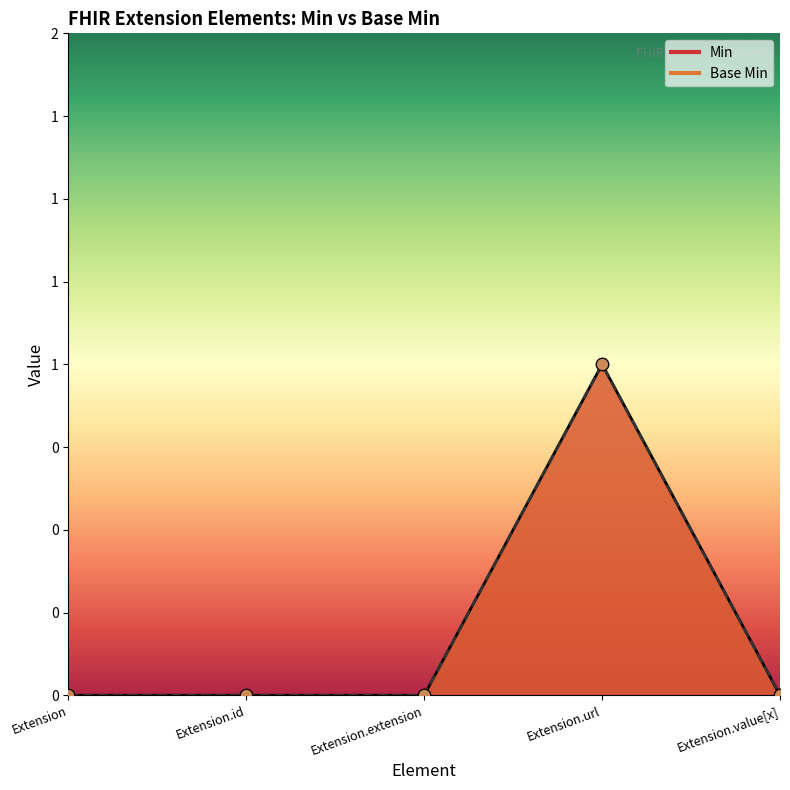

At how many categories does at least one series exceed 0?

1